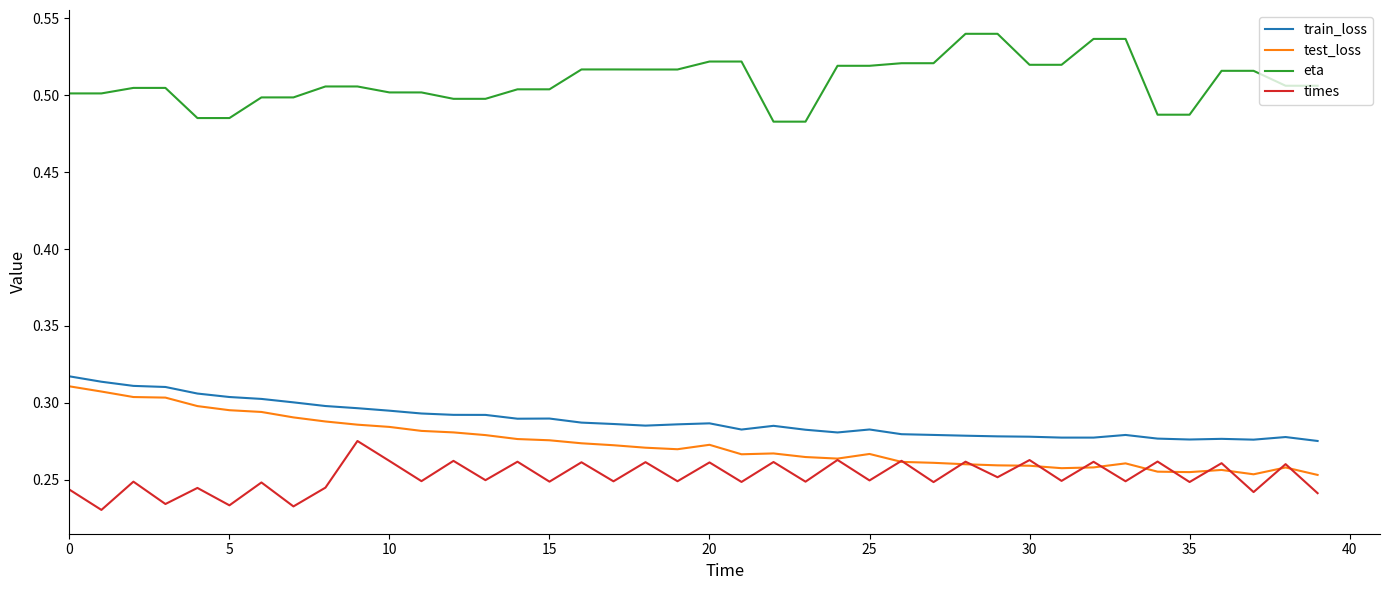

Which series has the largest total across all categories?

eta